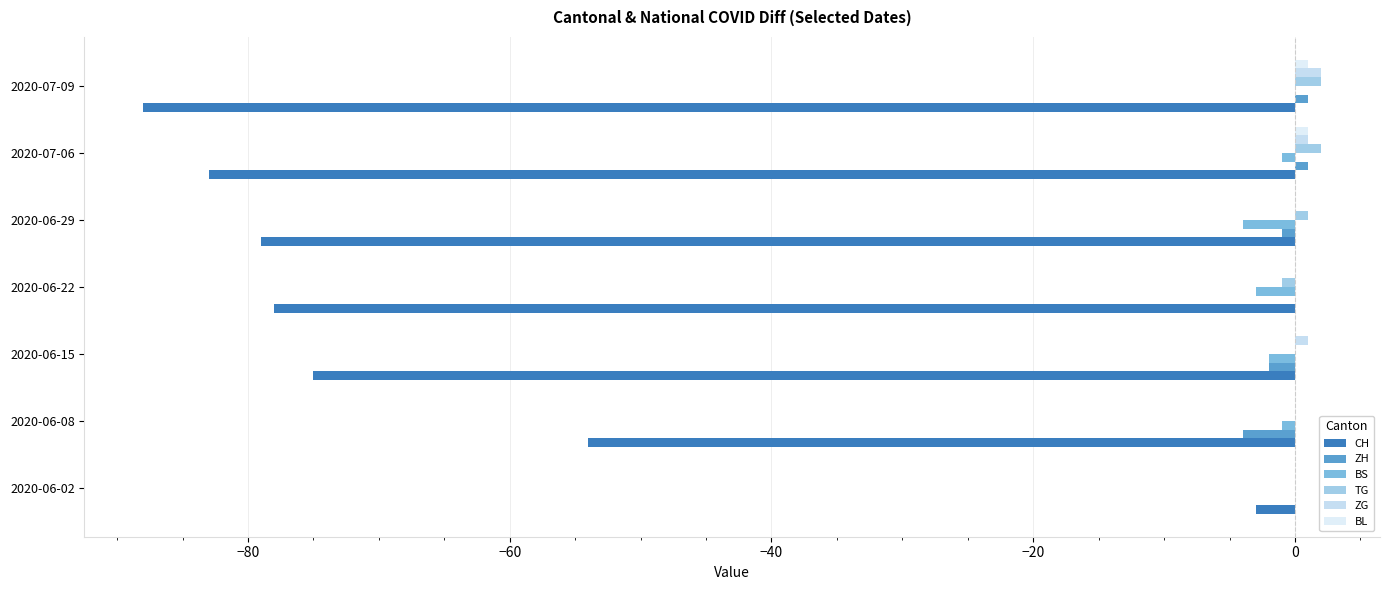

Count the number of categories in the chart.

7